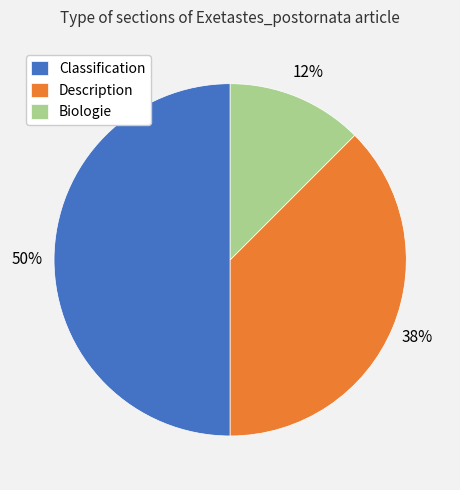

Rank the categories by value from lowest to highest.

Biologie, Description, Classification